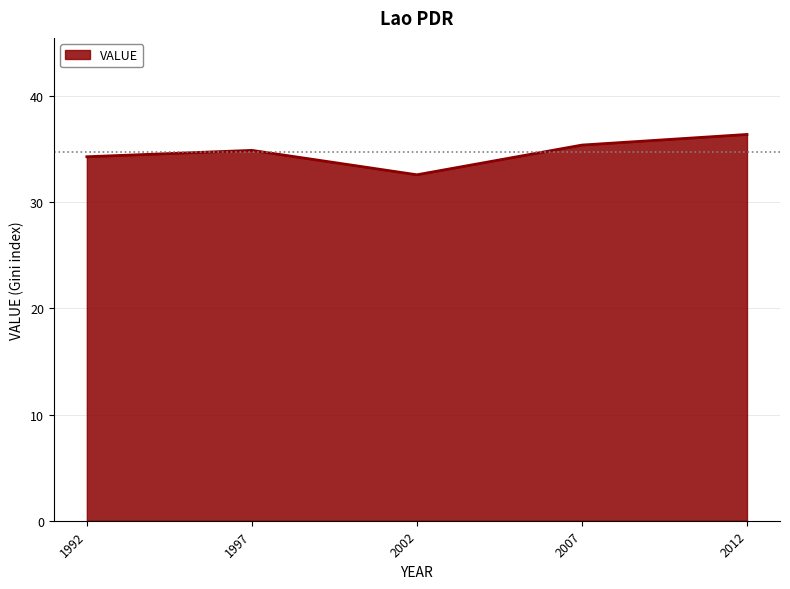

What is the sum of the values at 2007 and 1997?

70.3